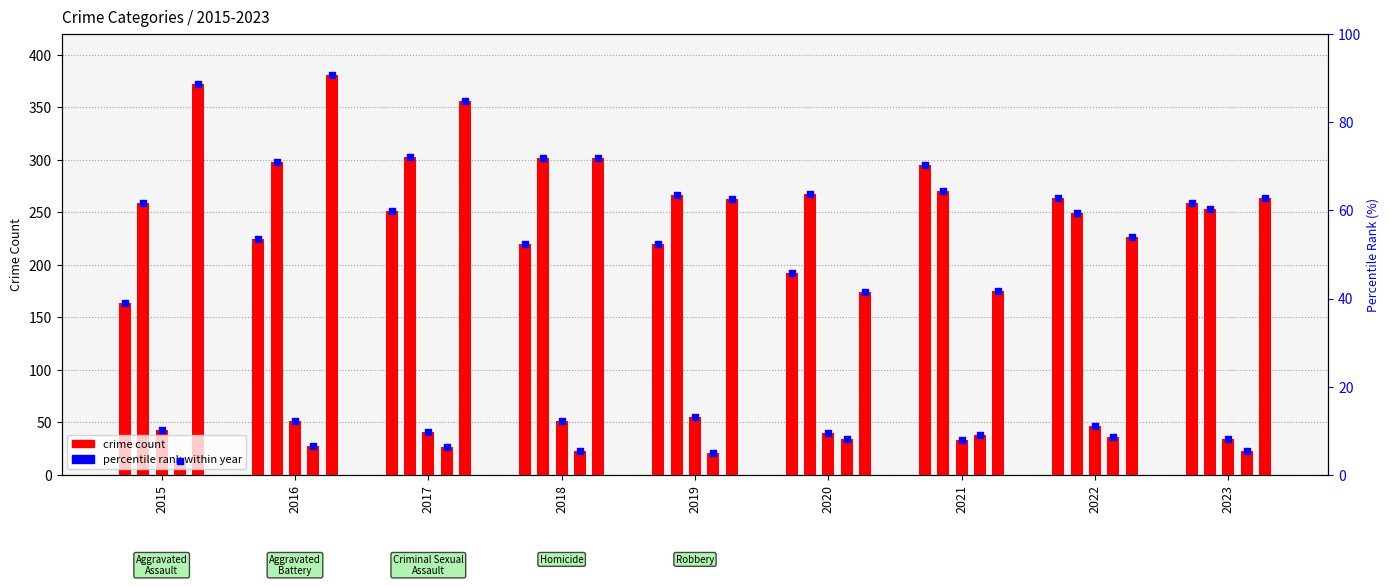

At which category is the sum across all series the highest?

2016